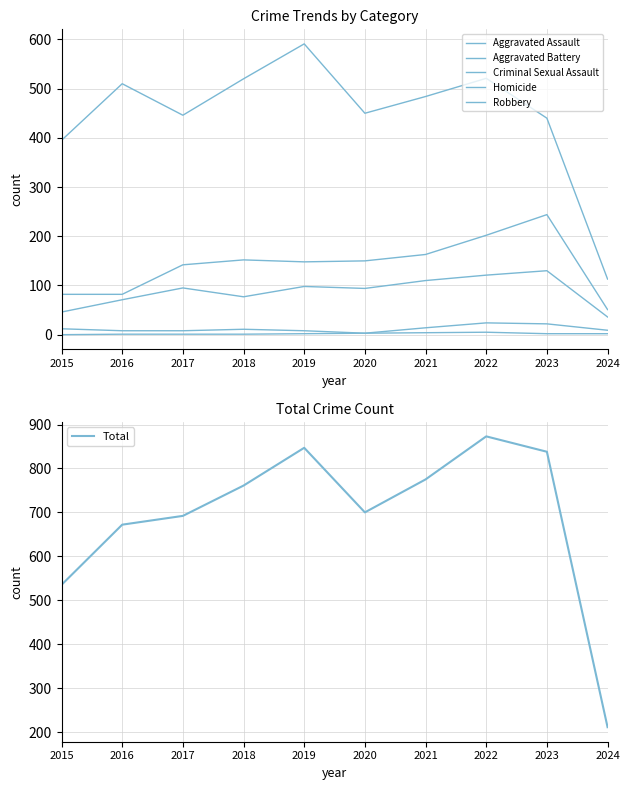

True or false: Homicide and Aggravated Battery intersect in this chart.

False